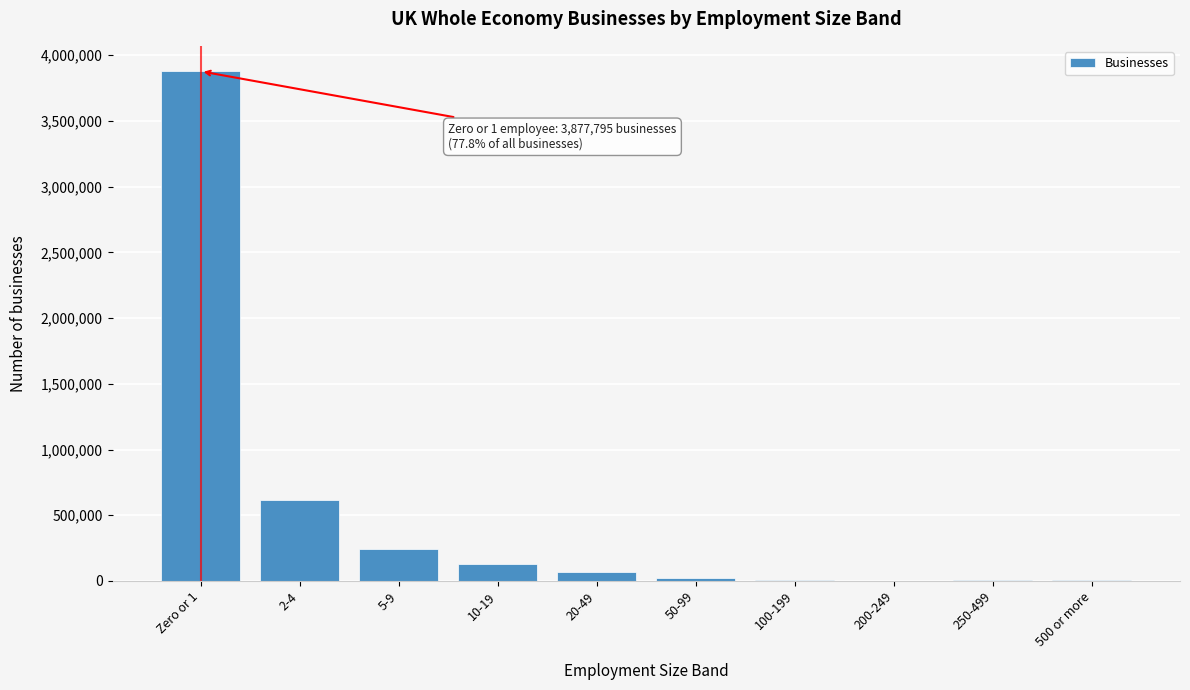

Is it true that the value at 5-9 is 244635?

True